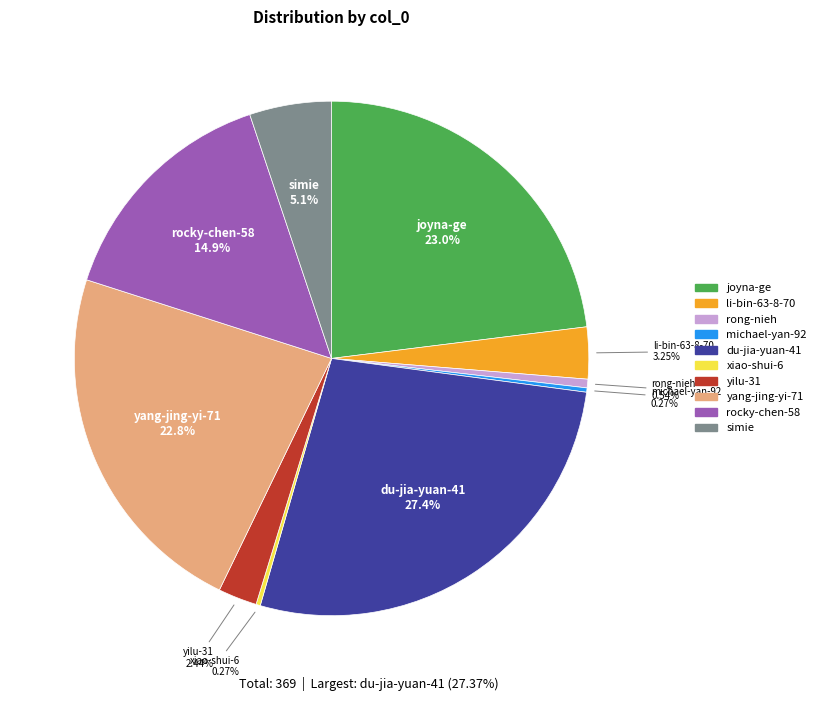

To the nearest percent, what percentage of the pie is li-bin-63-8-70?

3%